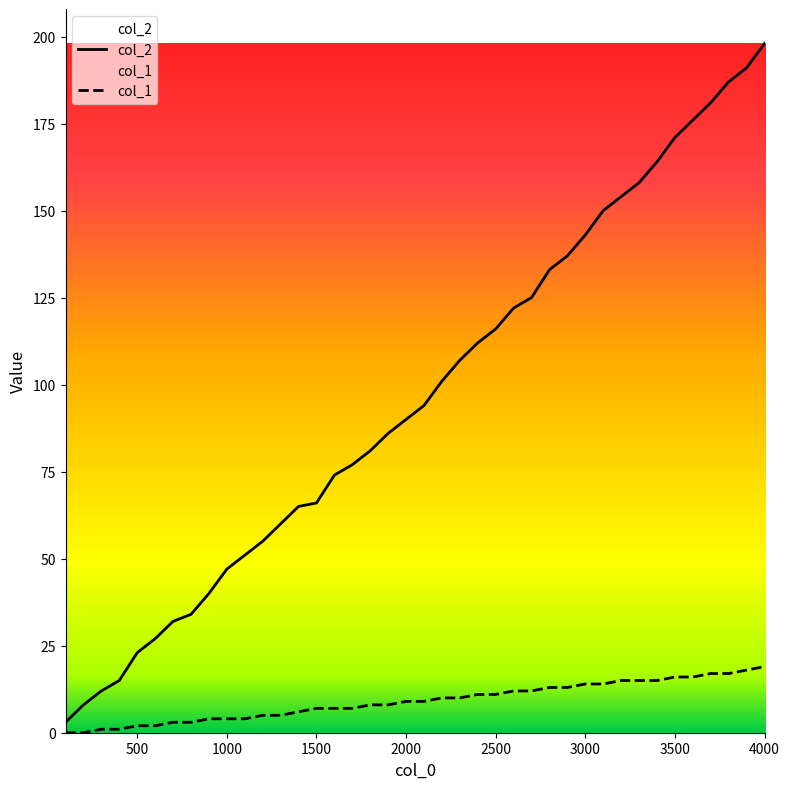

What is the difference between the second highest and second lowest values in the col_2 series?

183